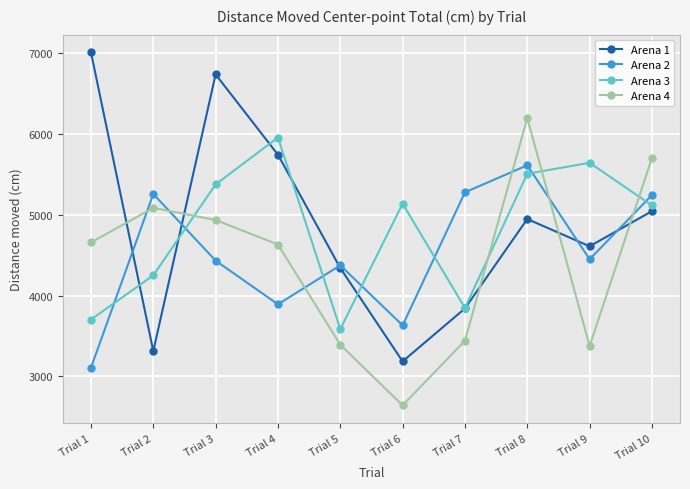

Which series has the largest range (max minus min)?

Arena 1